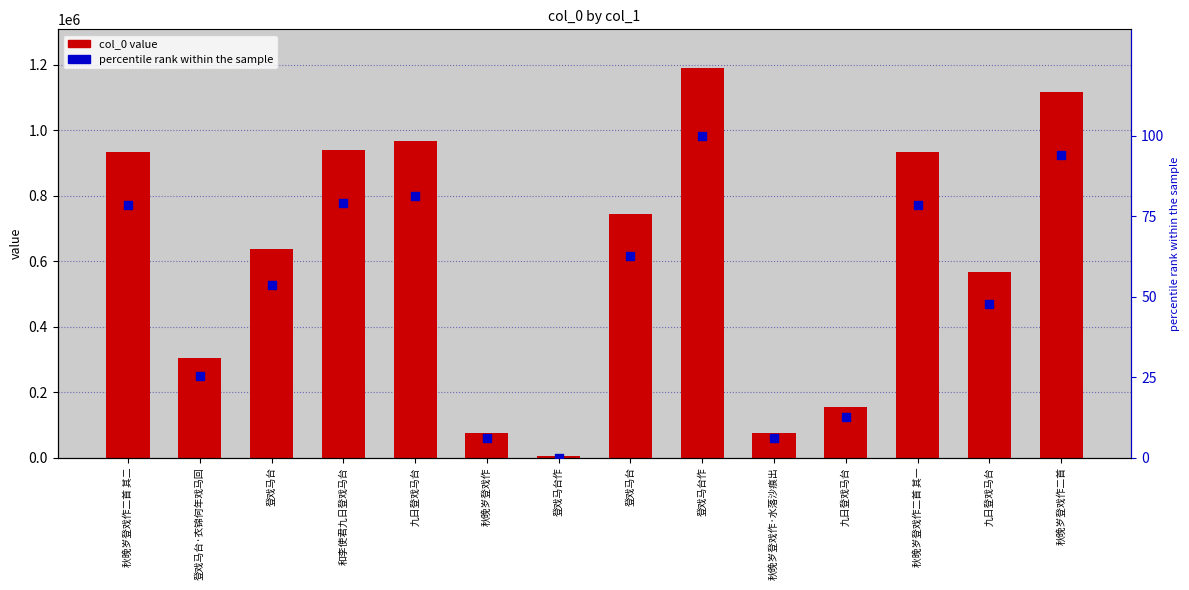

Which series contains the lowest Y value?

percentile rank